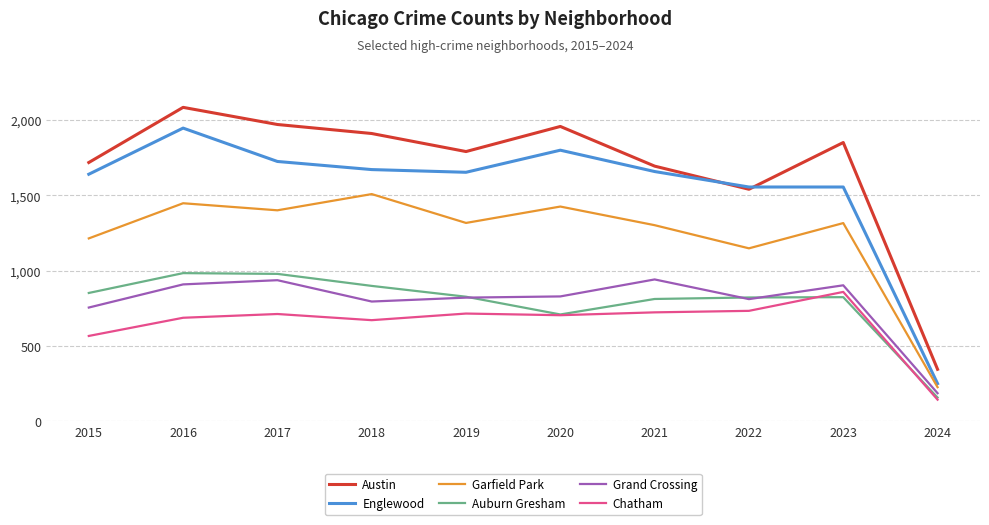

What is the difference between the maximum and minimum values in the Auburn Gresham series?

828